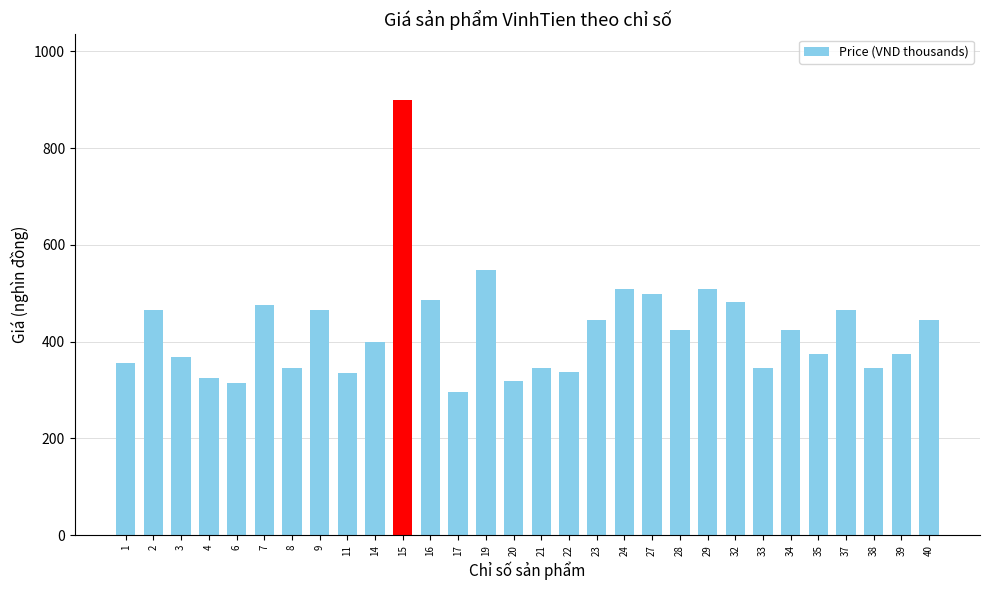

How many data points does each series have?

30